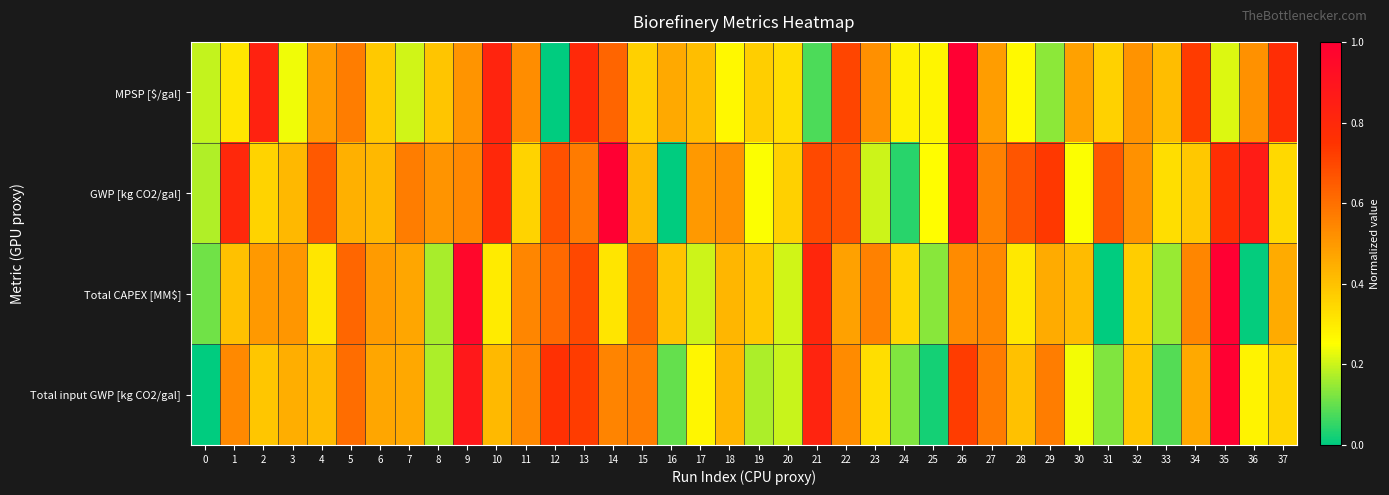

Which category has the highest value across all series?

35